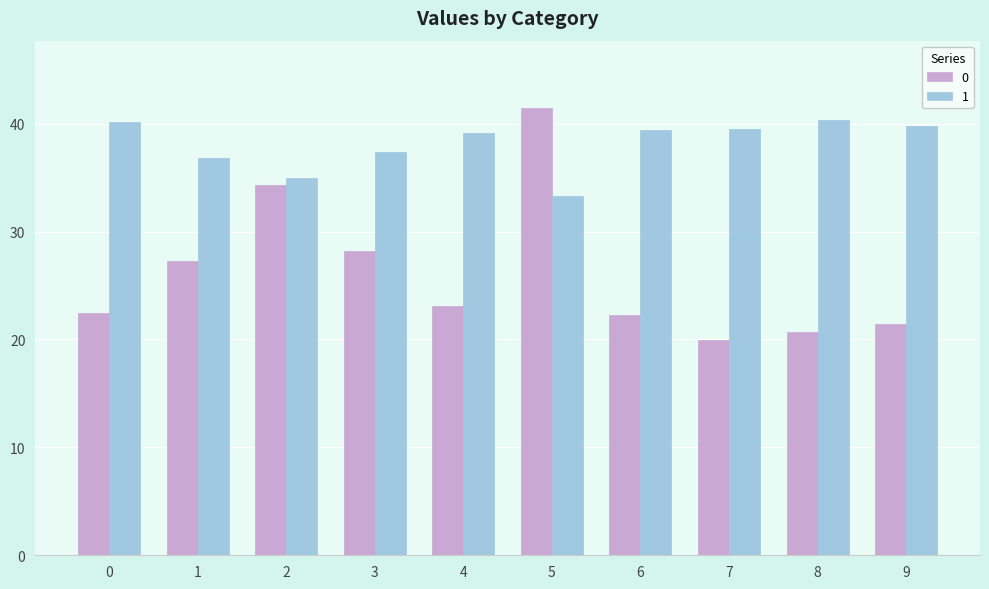

What is the difference between the maximum and second lowest values in the 0 series?

20.8